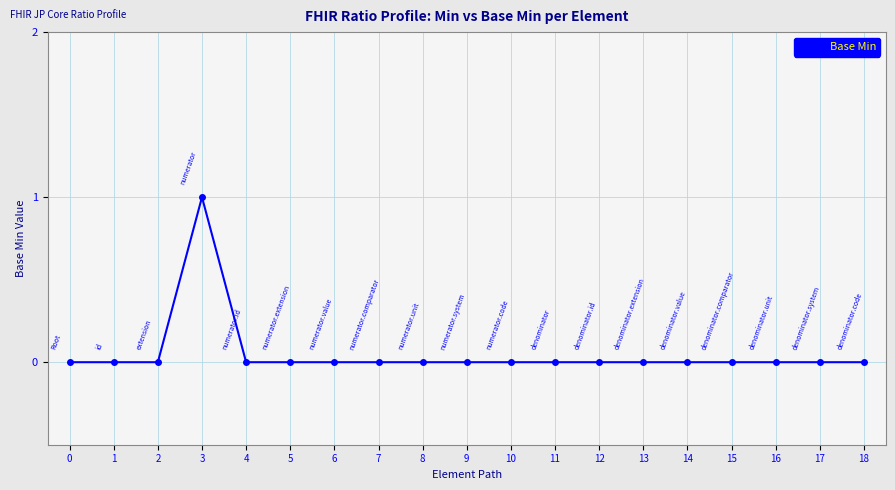

Reading left to right, list all the values displayed in this chart.

0	0	0	1	0	0	0	0	0	0	0	0	0	0	0	0	0	0	0